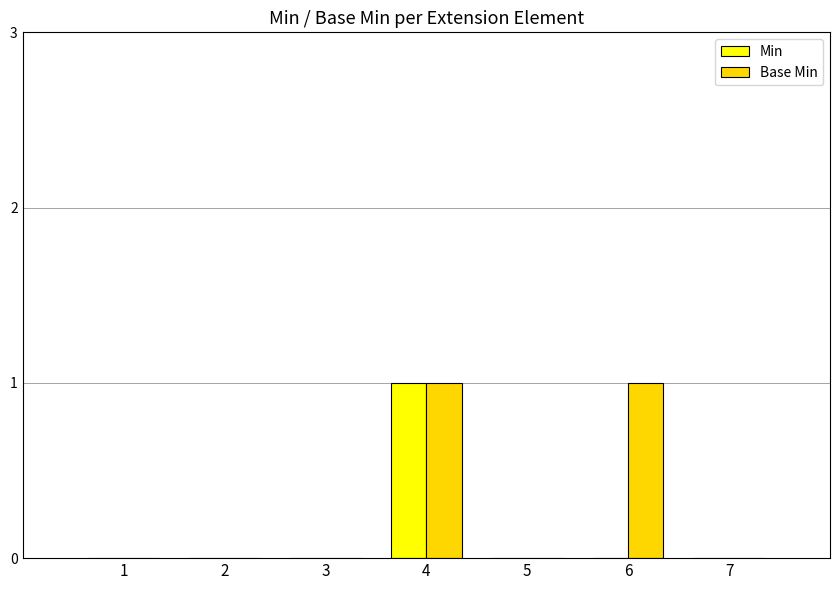

True or false: Base Min has a value of 0 at 2.

True